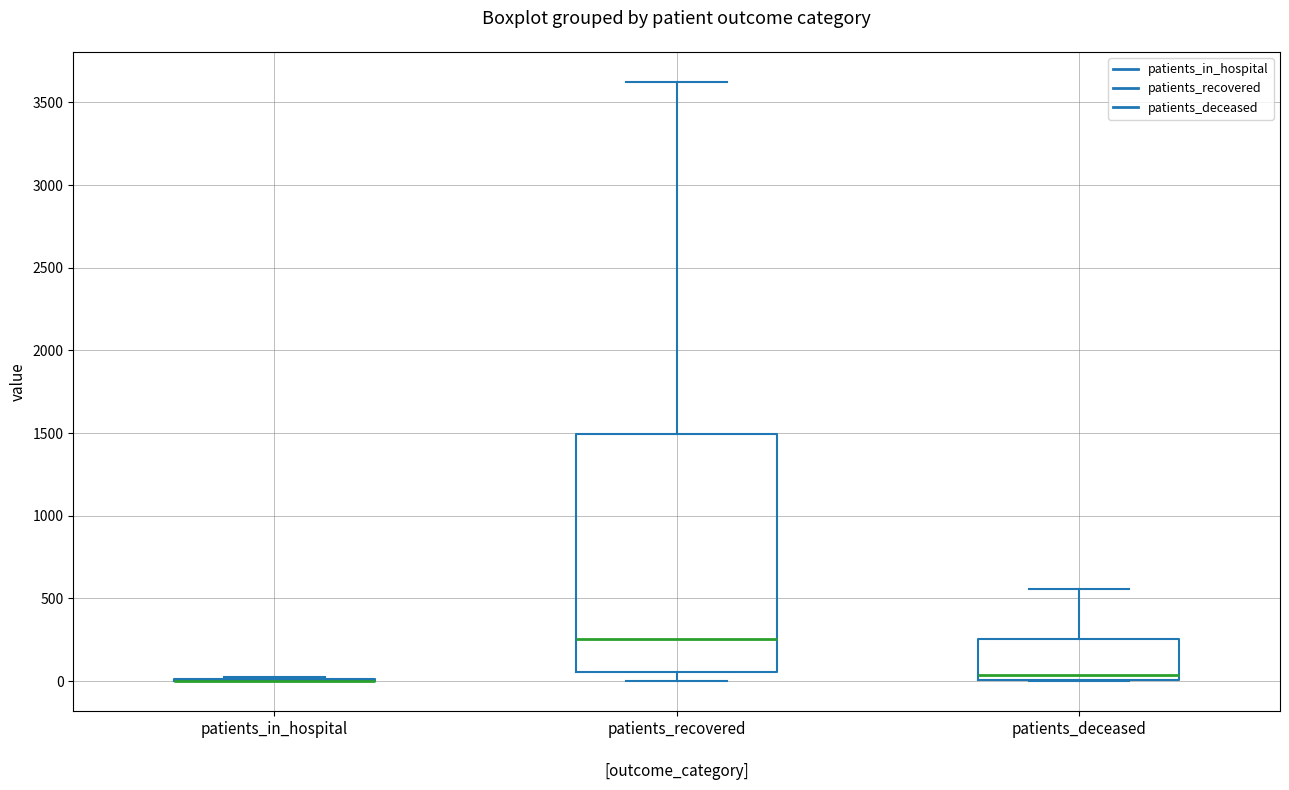

Where is the upper edge of the box for patients_deceased on the y-axis? The values are not printed on the chart, so give them approximately, as read against the axis.

250